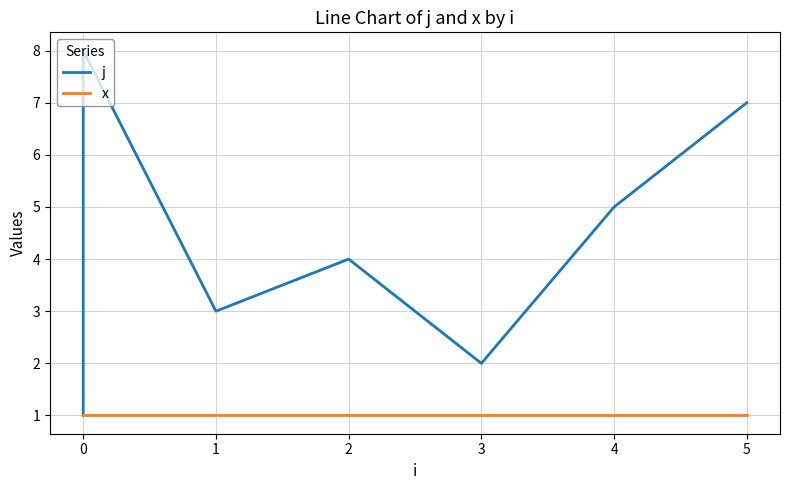

What value does the x series have at 0?

1